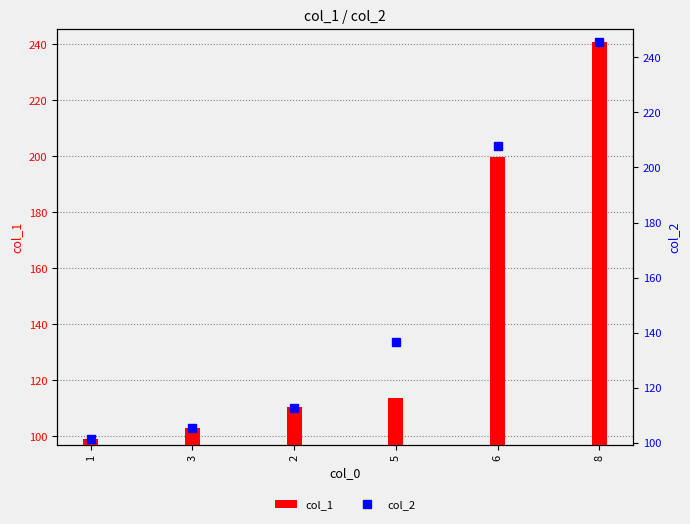

Which category has the highest value across all series?

8